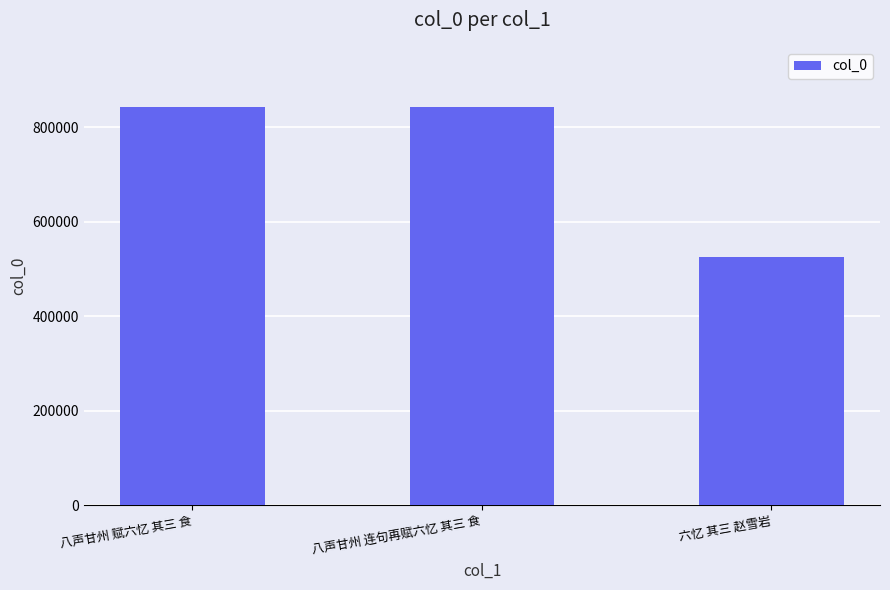

What is the ratio of the value at 八声甘州 连句再赋六忆 其三 食 to the value at 八声甘州 赋六忆 其三 食?

1.0